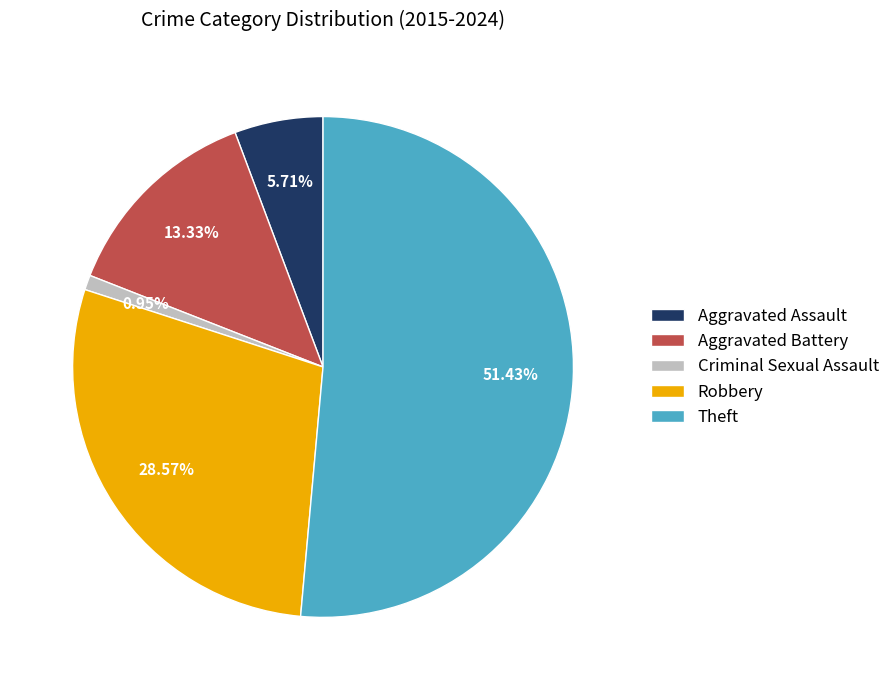

Is Robbery the majority of the pie?

No